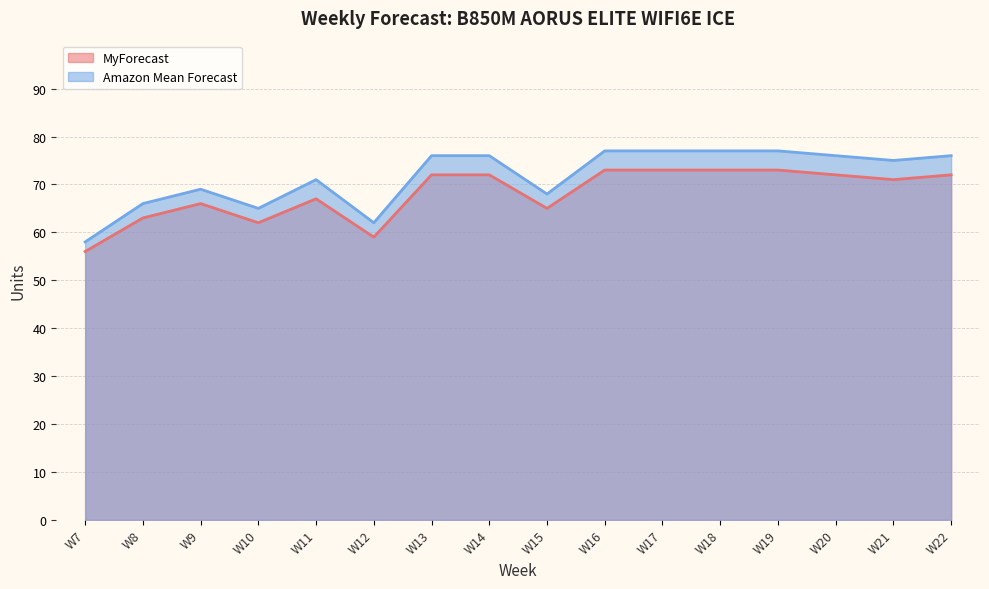

What is the value of the Amazon Mean Forecast point at the 10th from the left?

77